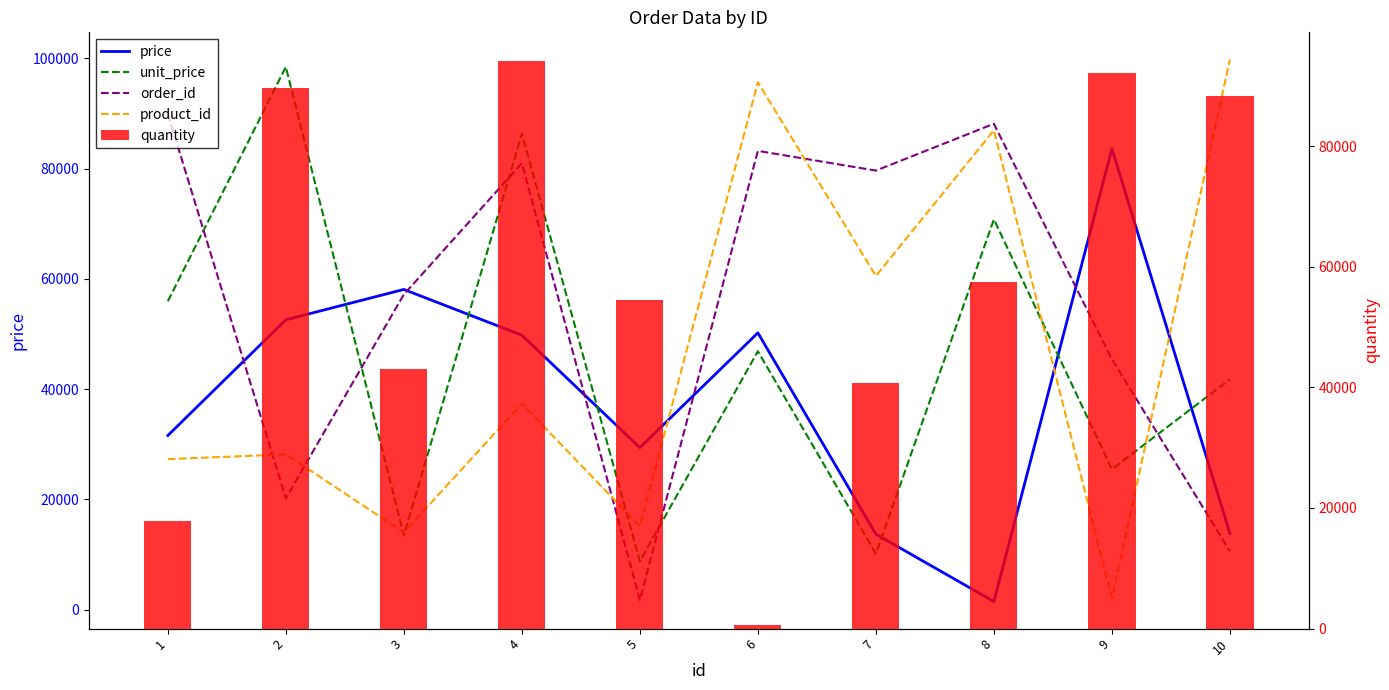

Which series has the largest total across all categories?

quantity